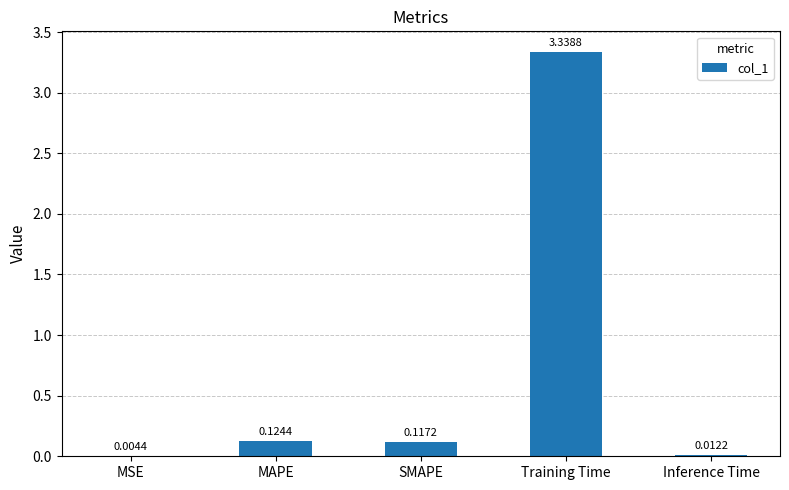

At which label is the value closest to 1?

MAPE